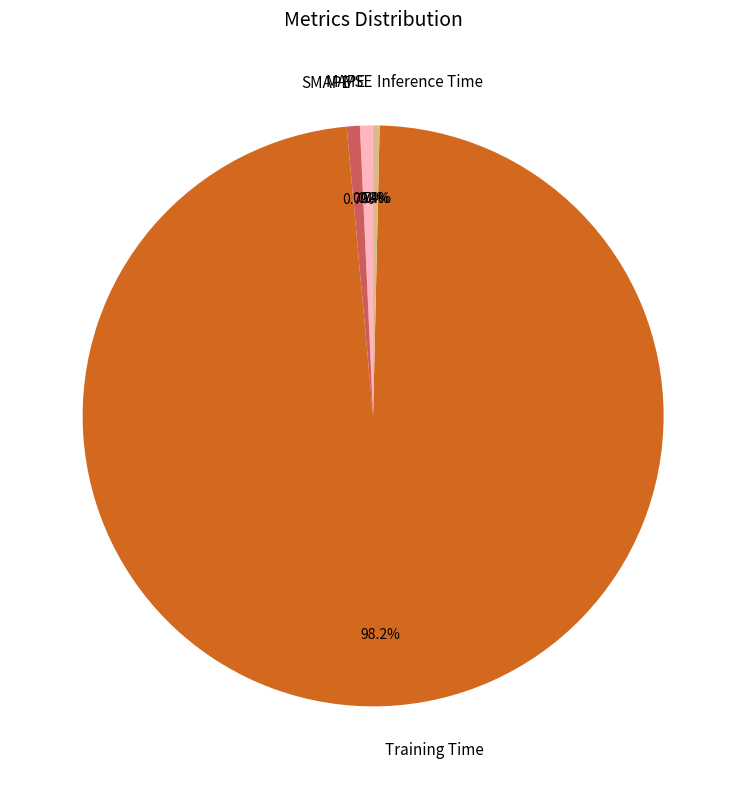

To the nearest percent, what percentage of the pie is Training Time?

98%